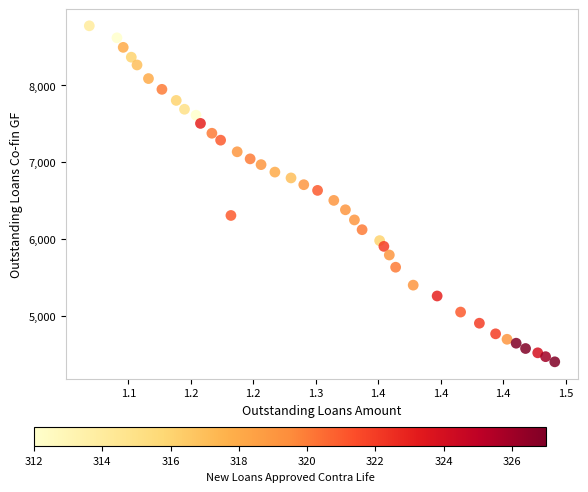

What is the range of X values (max minus min)?

372711